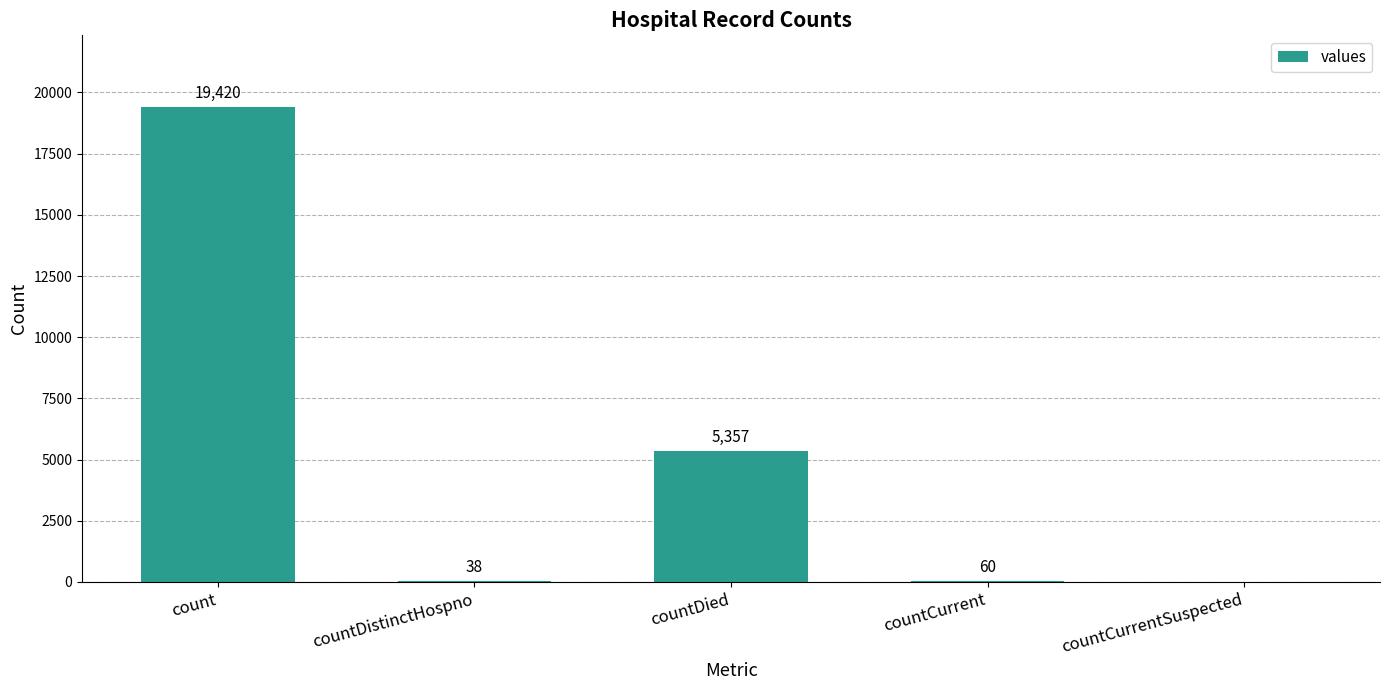

The chart shows a value of 3287 at countDied. True or false?

False